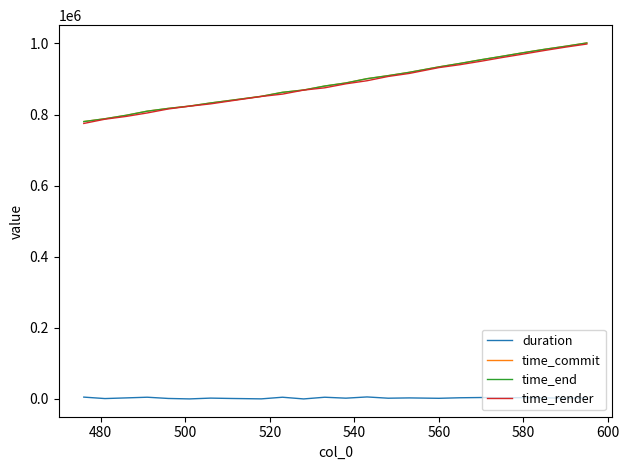

True or false: duration and time_end intersect in this chart.

False